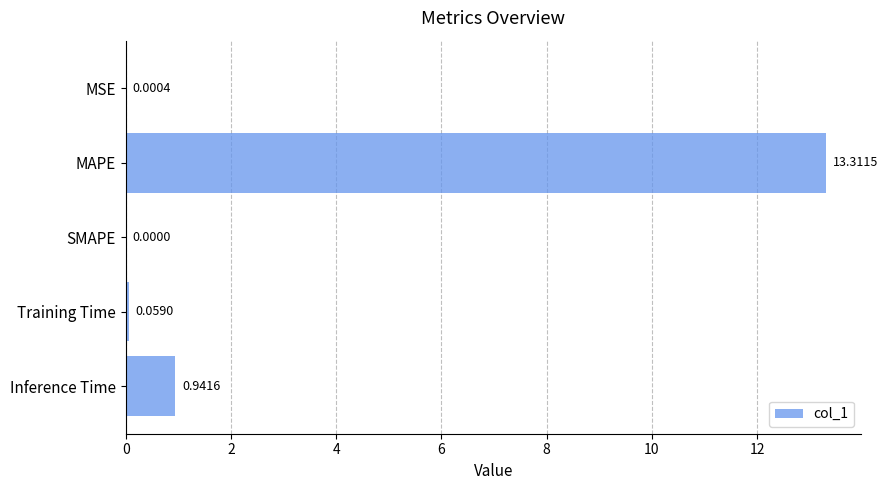

At which category does the chart reach its peak across all series?

MAPE